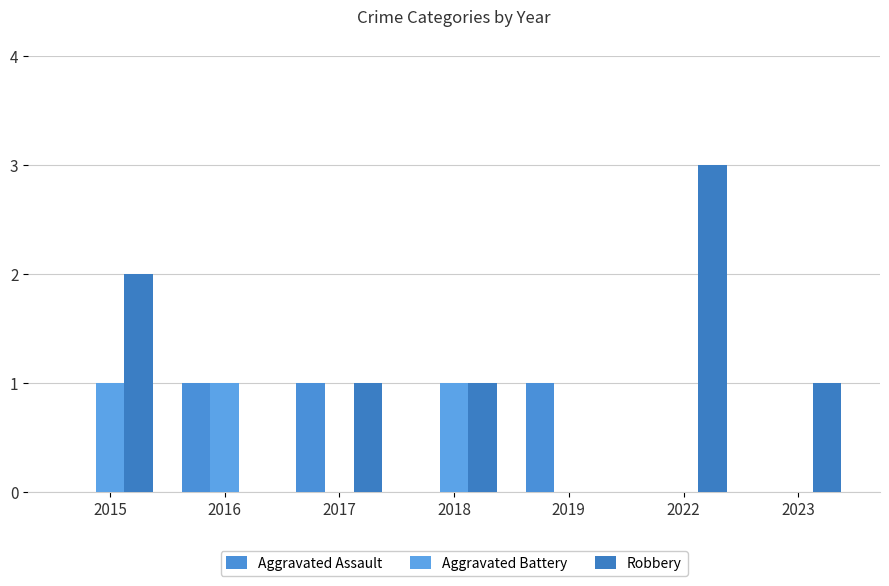

Does the chart contain stacked bars?

No